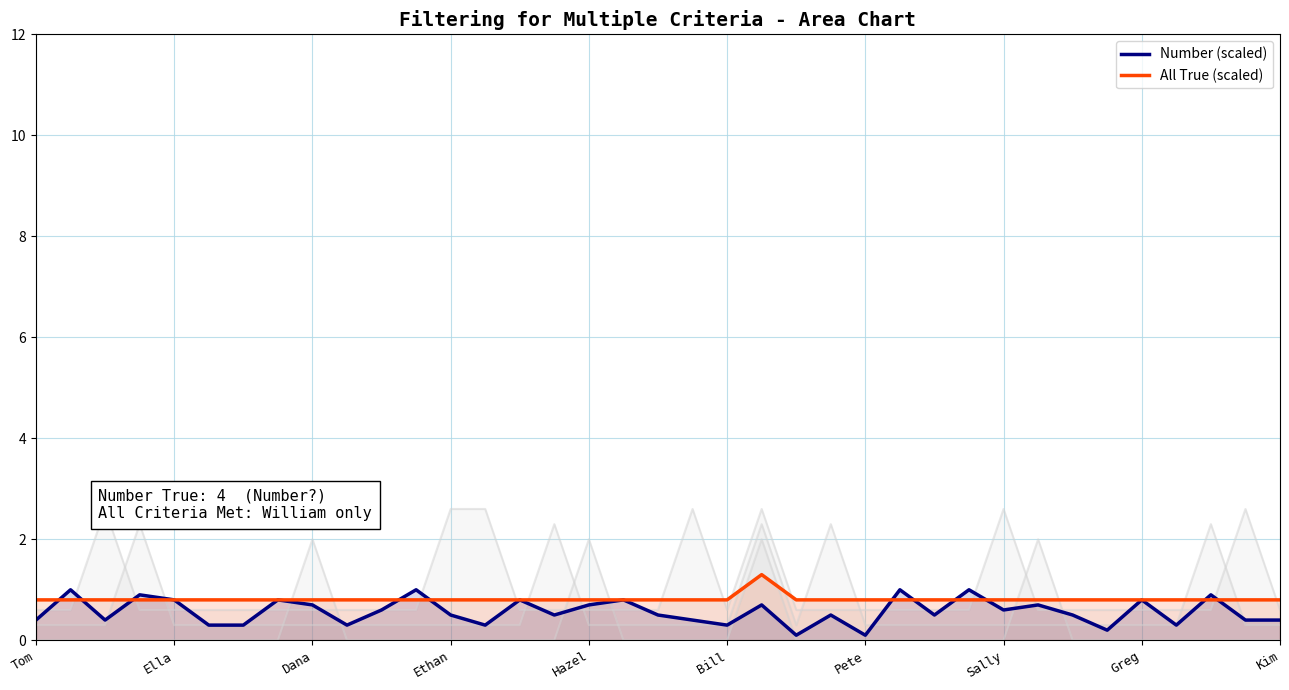

Rank the series by their maximum value, from highest to lowest.

All True (scaled), Number (scaled)